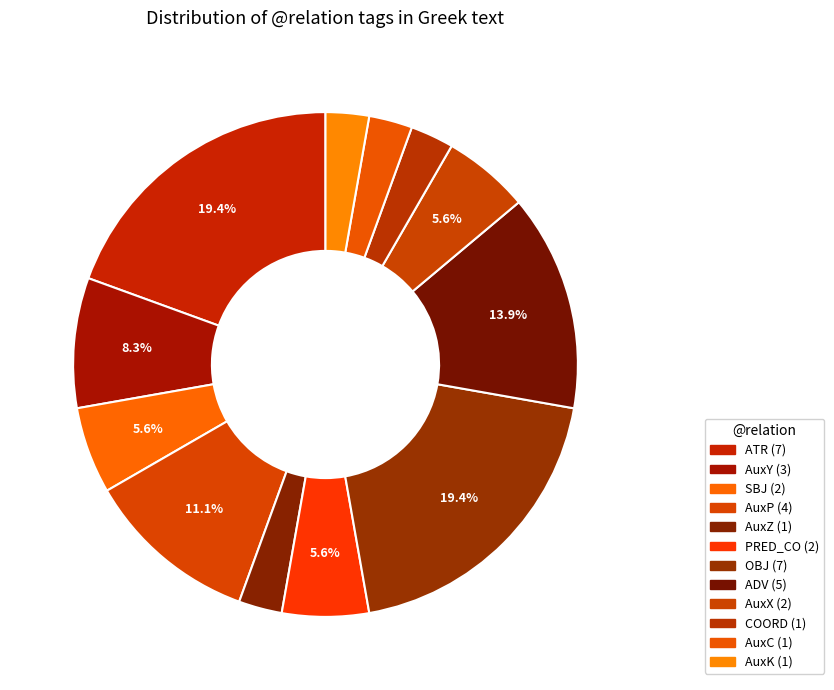

What percentage is NOT represented by SBJ?

94.4%